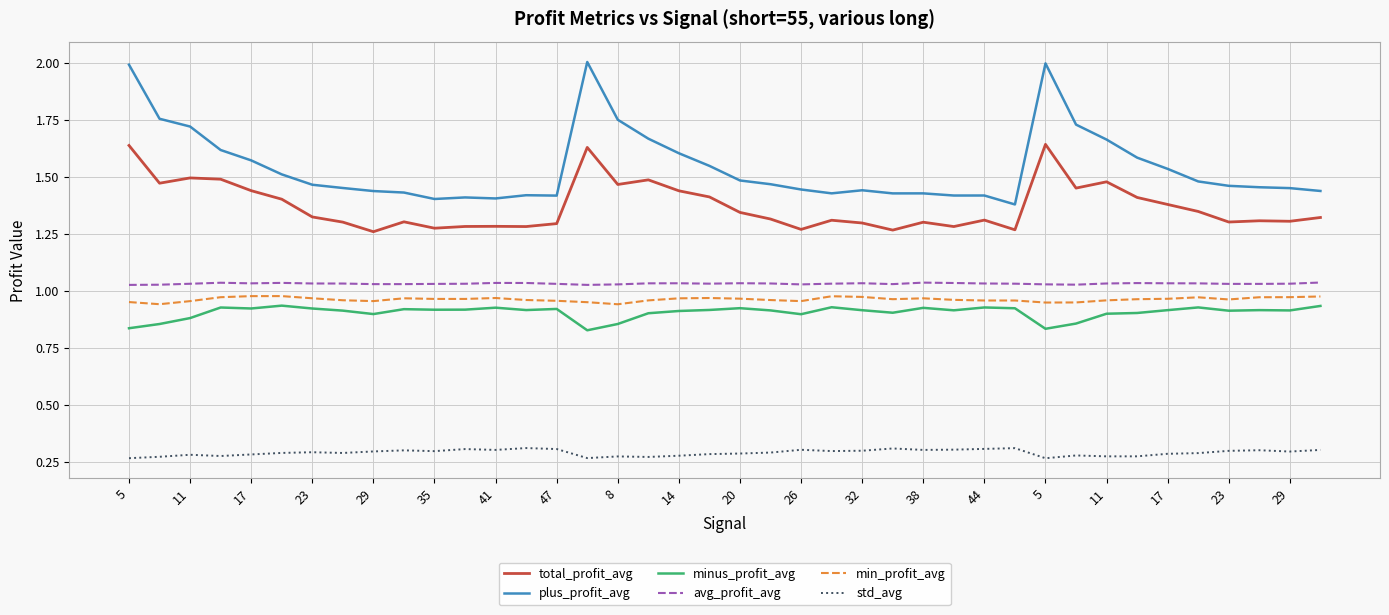

What is the maximum value shown in the chart?

2.0